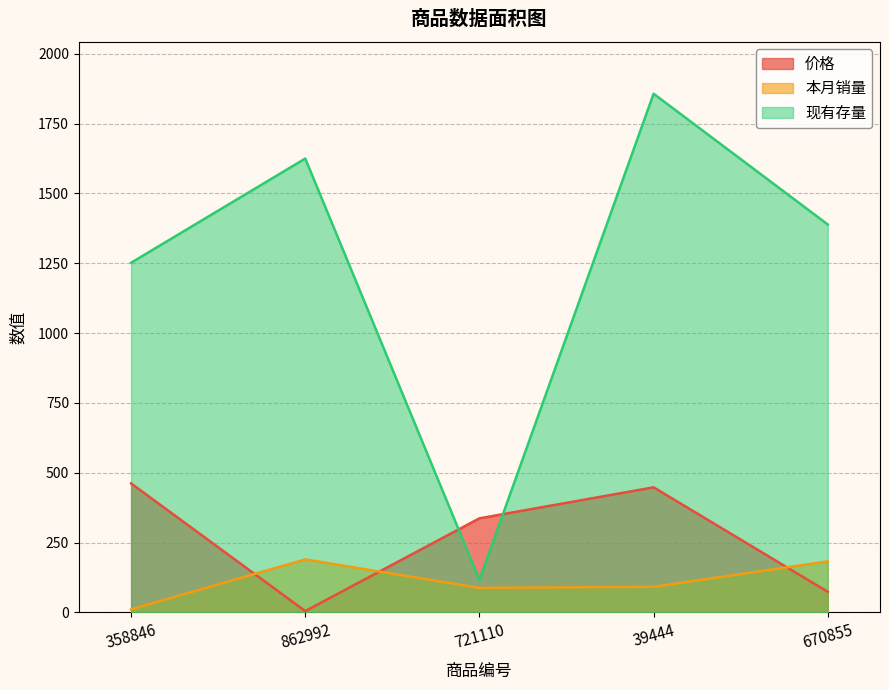

What is the difference between the 现有存量 values at 670855 and 39444?

468